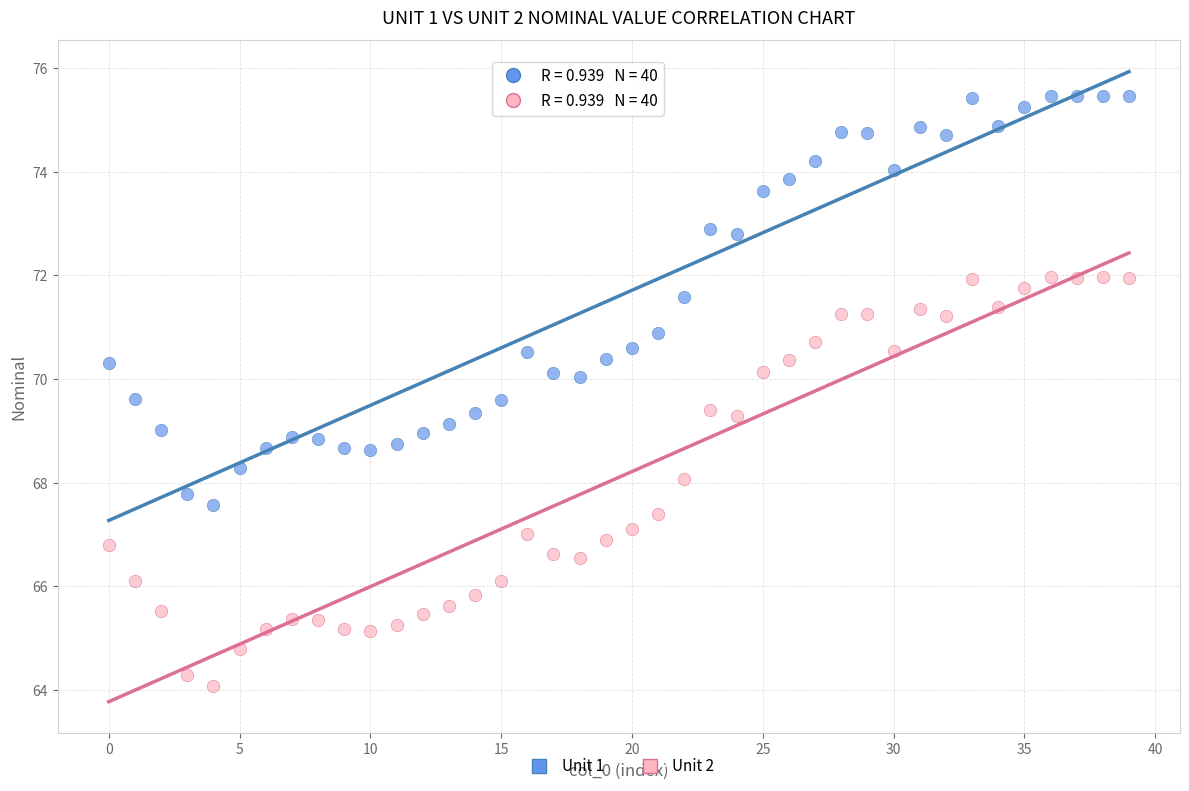

How many data points are displayed?

80